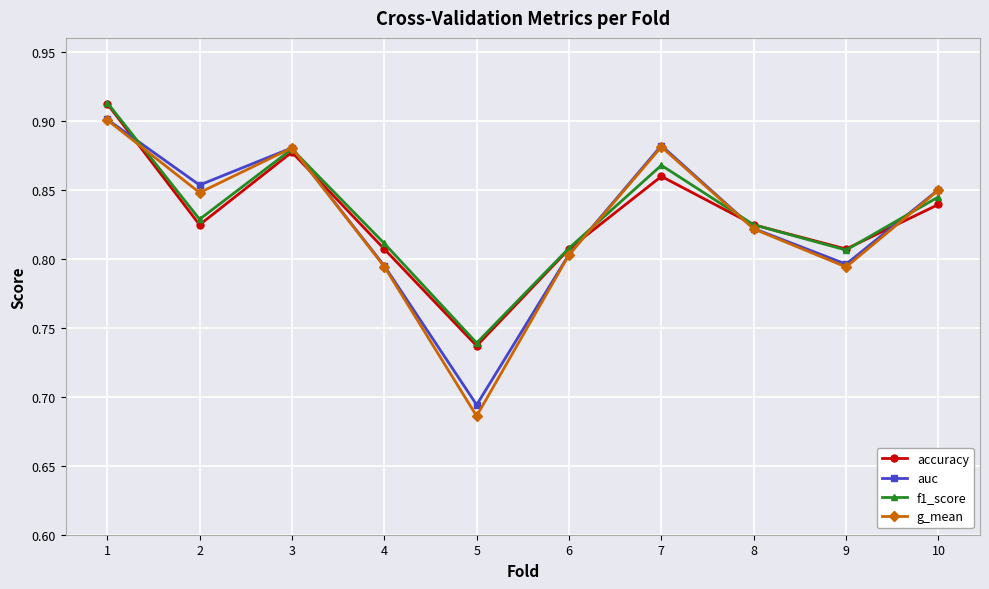

At how many categories does at least one series exceed 0?

10